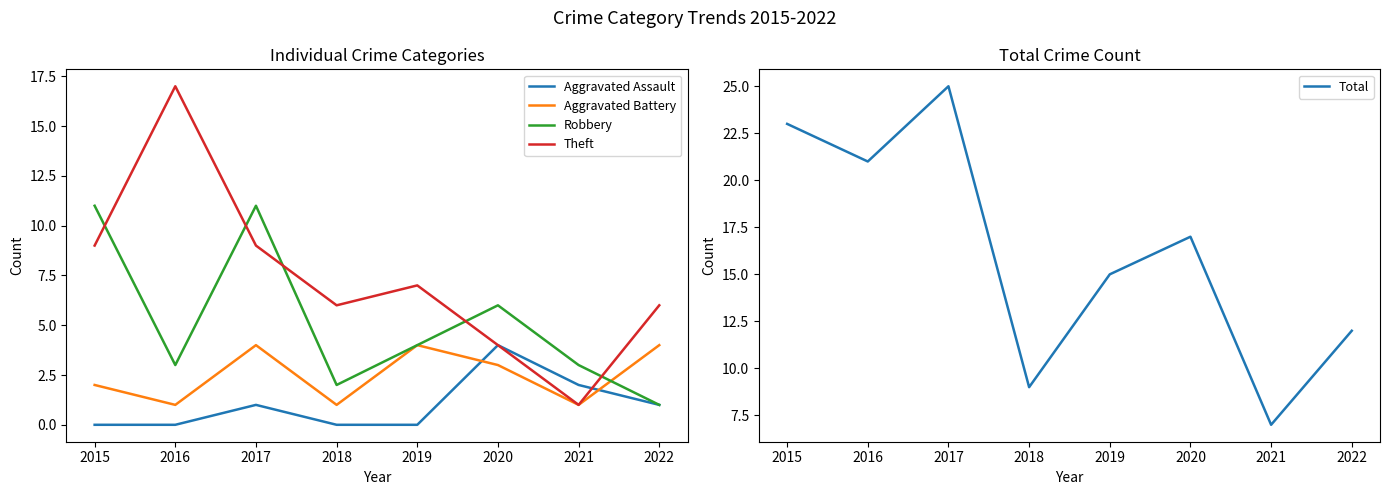

What is the approximate value of Theft at 2020?

4